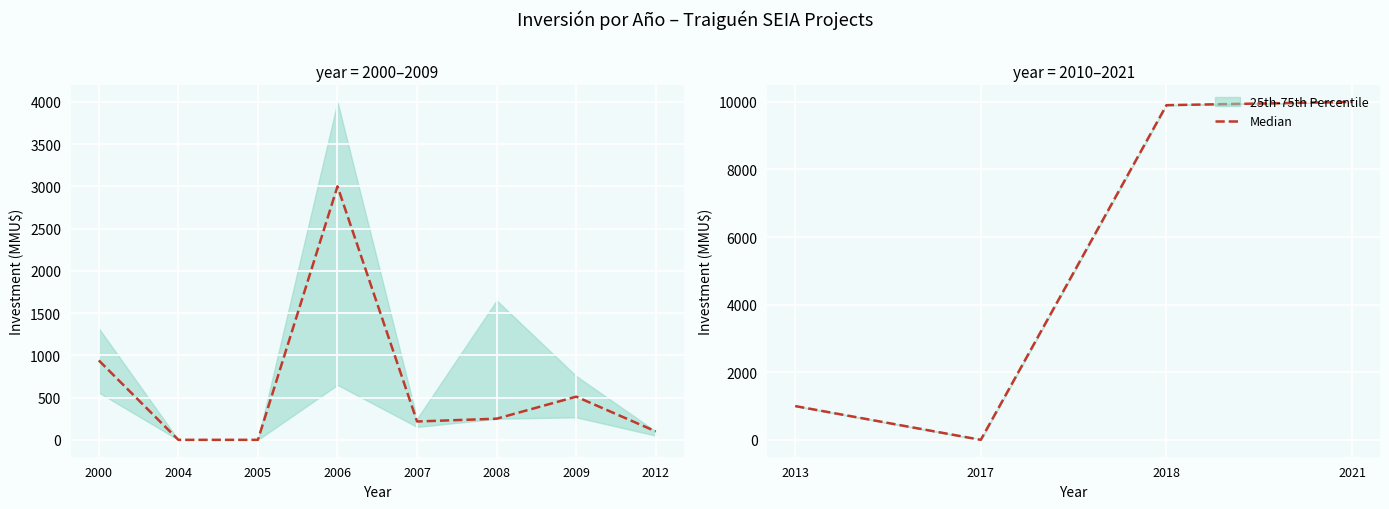

Which category has the lowest value across all series?

2017